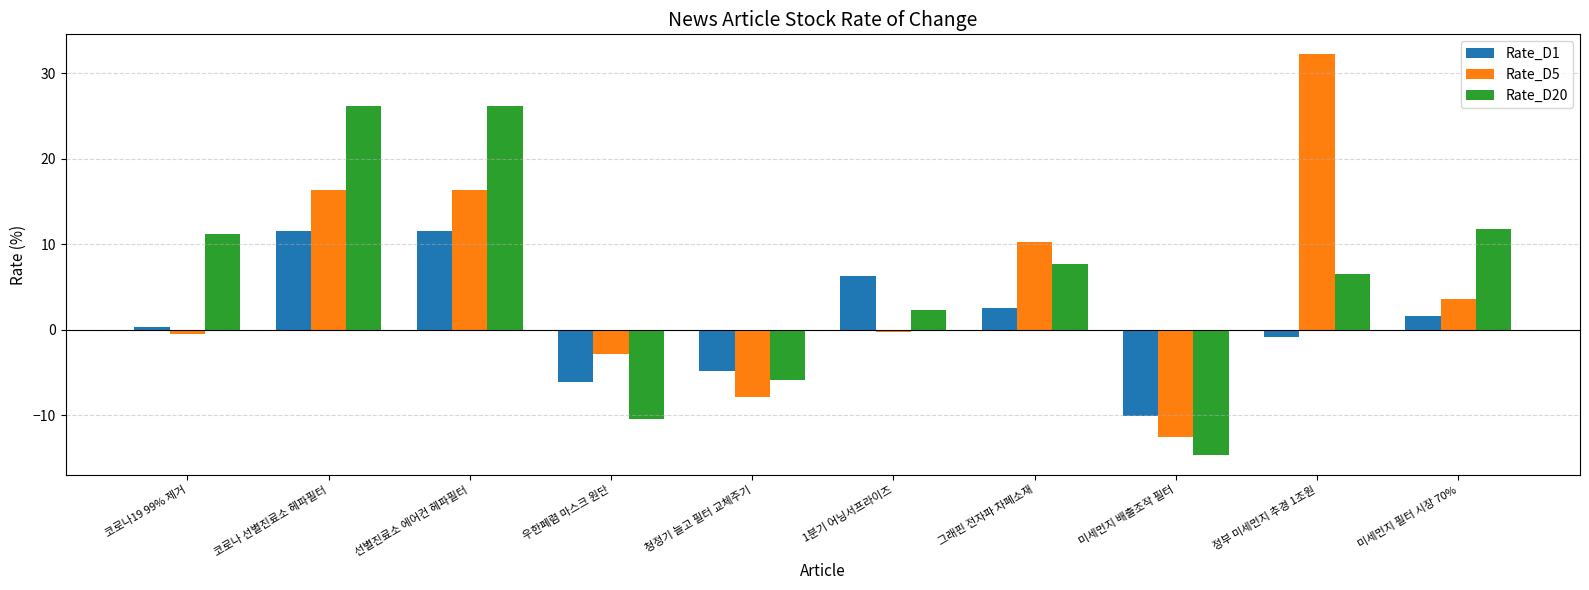

What is the total value across all series at 그래핀 전자파 차폐소재?

20.6